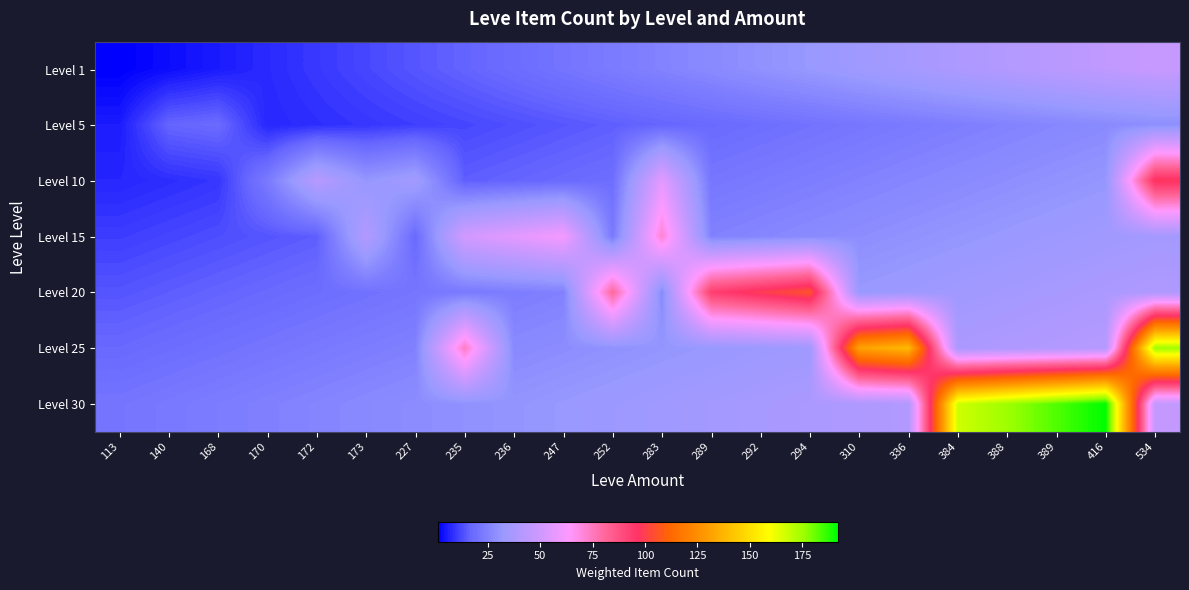

What is the total value across all series at 416?

409.5